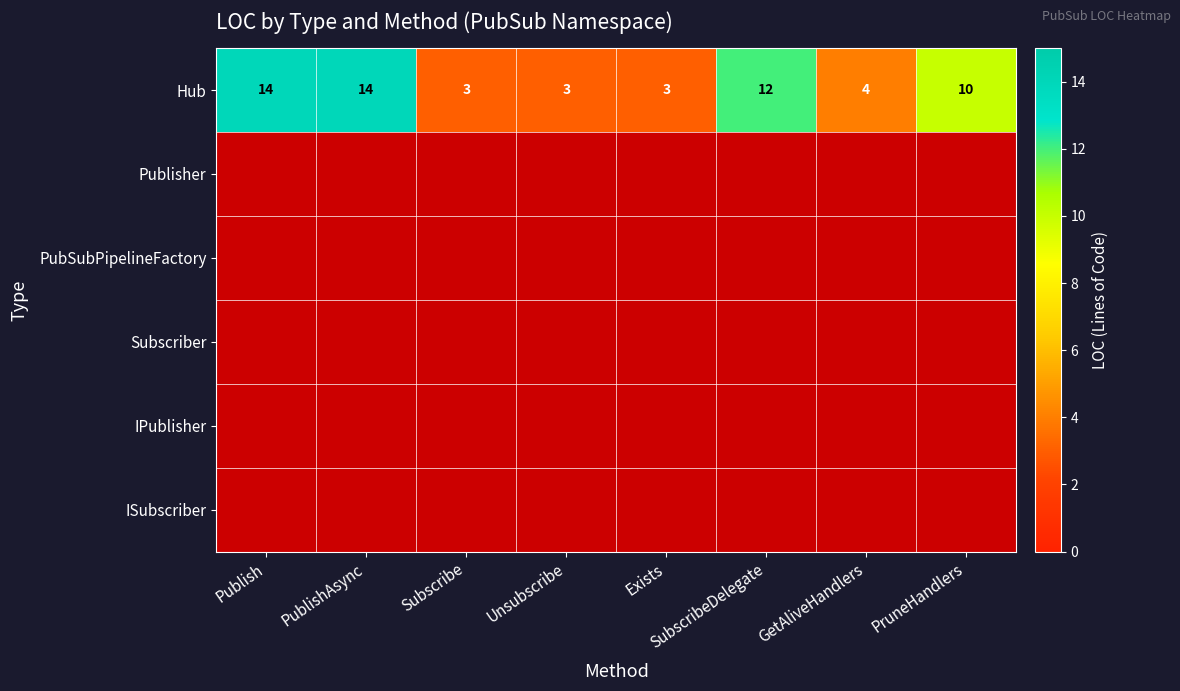

The Hub series shows 1 at Unsubscribe. True or false?

False